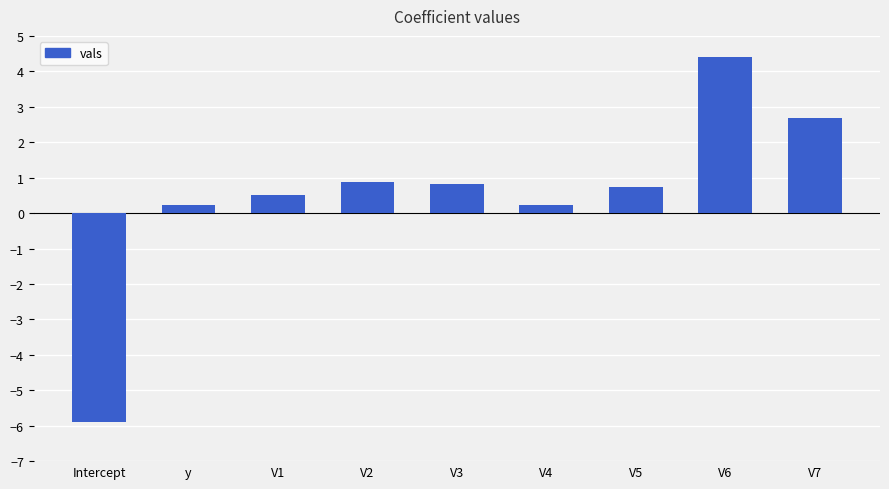

What is the change in value from V1 to V2?

+0.4